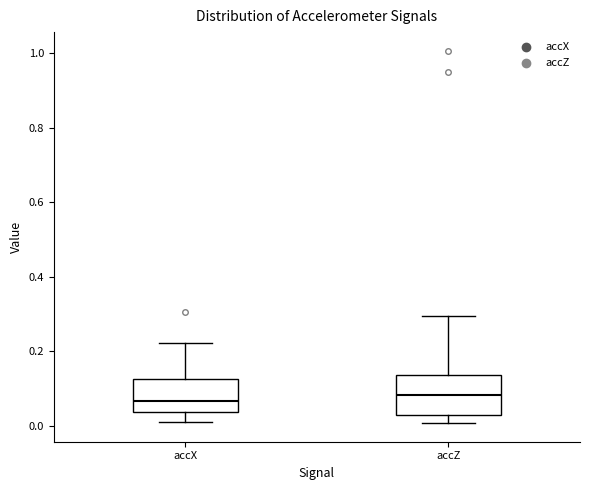

Reading left to right, transcribe this box plot: for each box, give where its median line is, the range the box spans, and where its two whiskers end, as read against the y-axis. The values are not printed on the chart, so give them approximately, as read against the axis.

accX: median 0.06, box 0.04 to 0.12, whiskers 0.02 to 0.22
accZ: median 0.08, box 0.02 to 0.14, whiskers 0.00 to 0.30